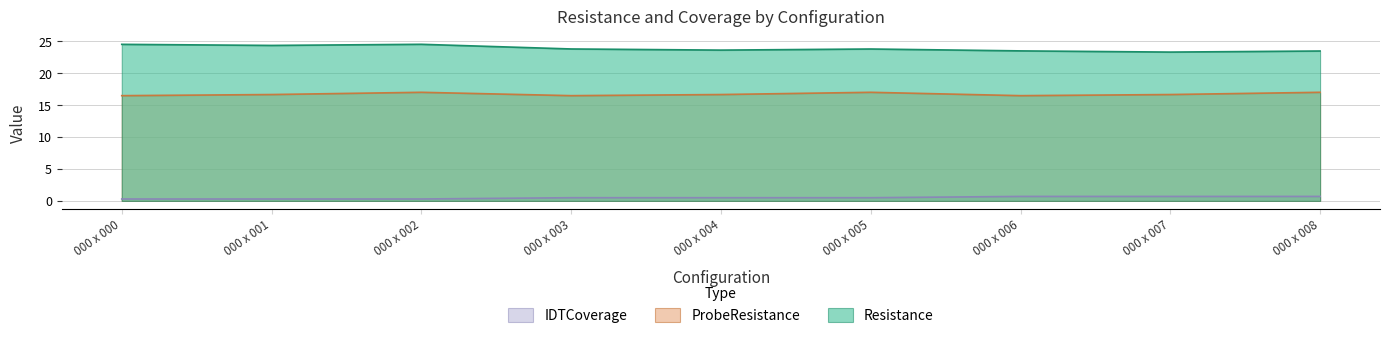

Rank the categories by IDTCoverage value from lowest to highest.

000 x 000, 000 x 001, 000 x 002, 000 x 003, 000 x 004, 000 x 005, 000 x 006, 000 x 007, 000 x 008